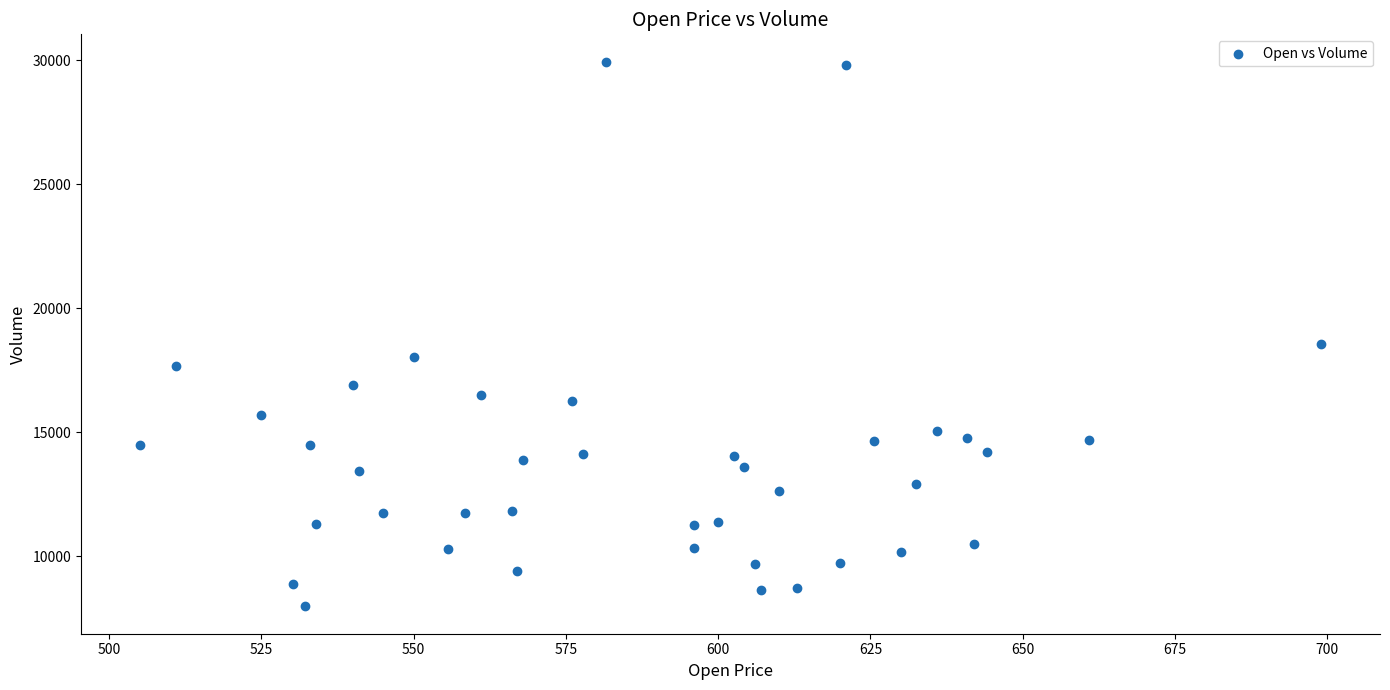

What Y value in the scatter plot is closest to 18961?

18573.1